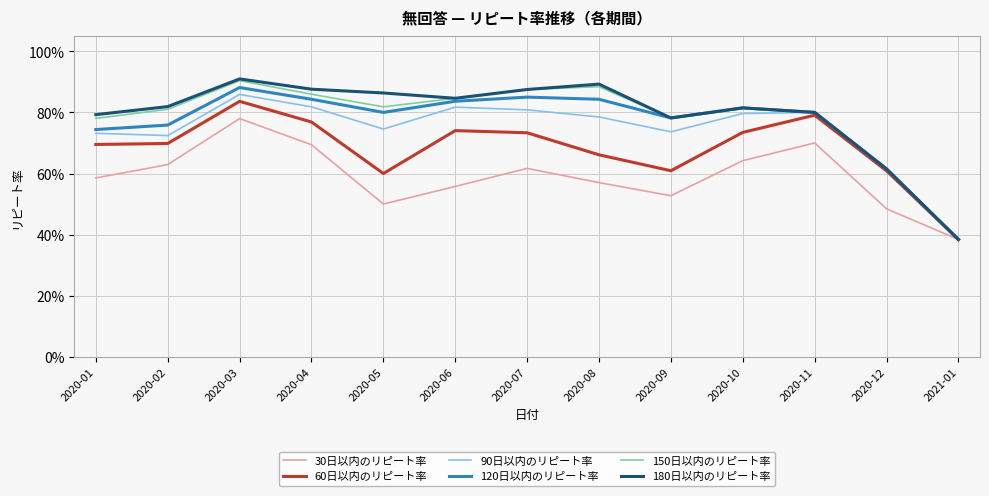

Which series changed the most between 2020-02 and 2020-03?

30日以内のリピート率